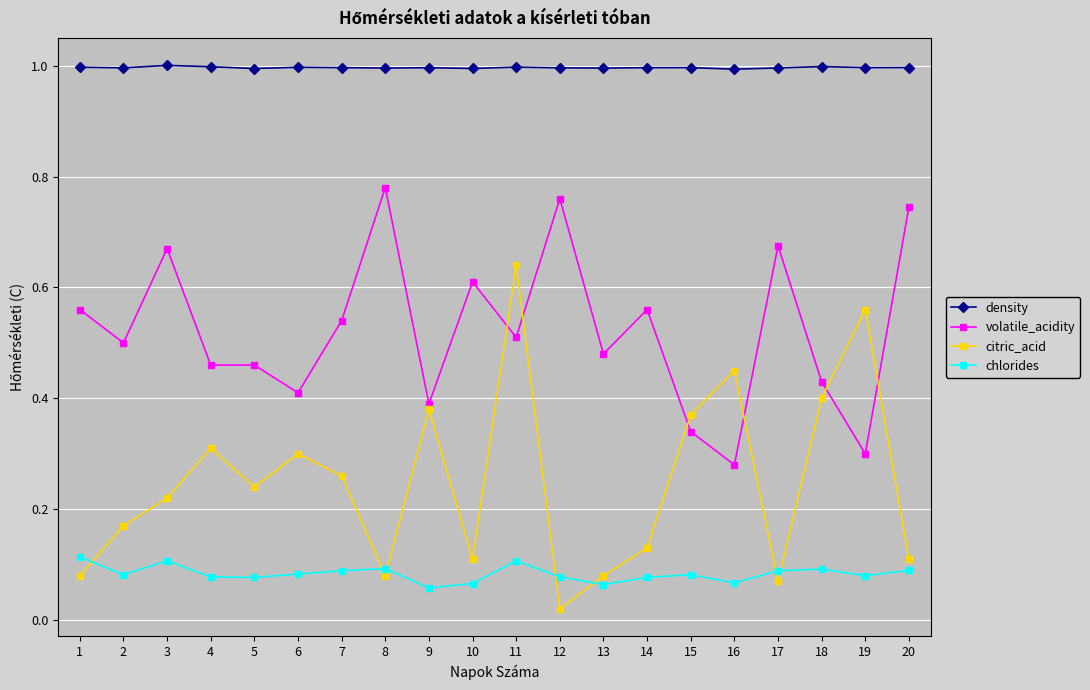

True or false: citric_acid and density intersect in this chart.

False